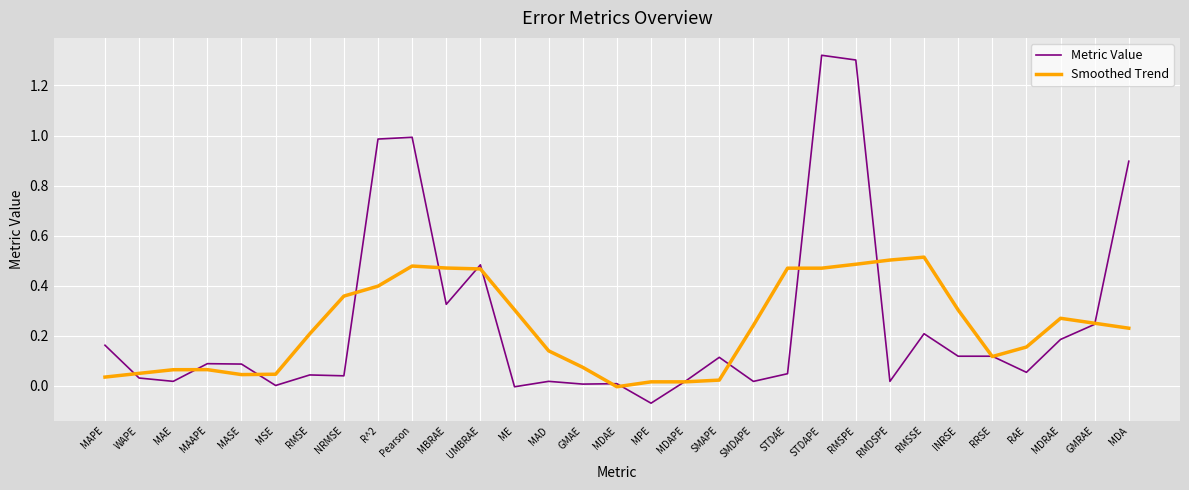

What is the approximate value of Metric Value at R^2?

1.0